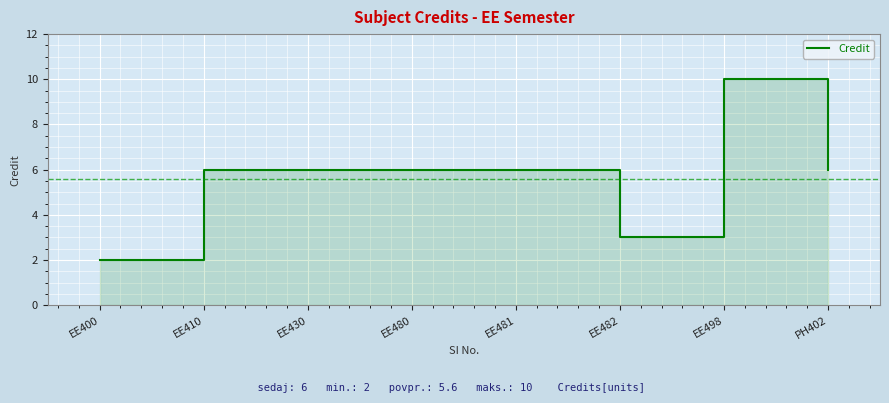

Is it true that the value at EE498 is 15?

False